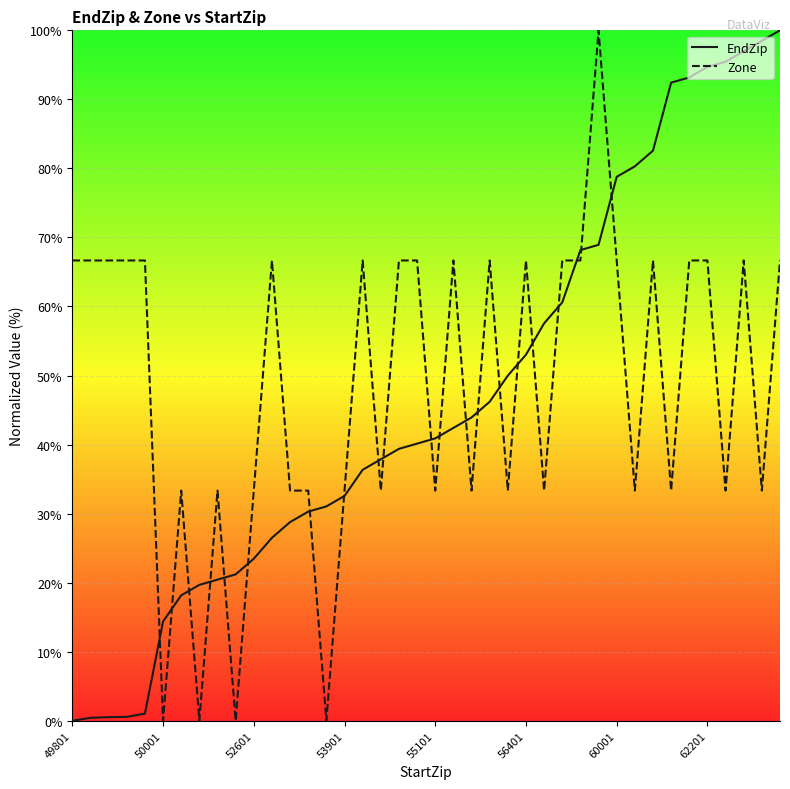

How many positive values does the EndZip series have?

39